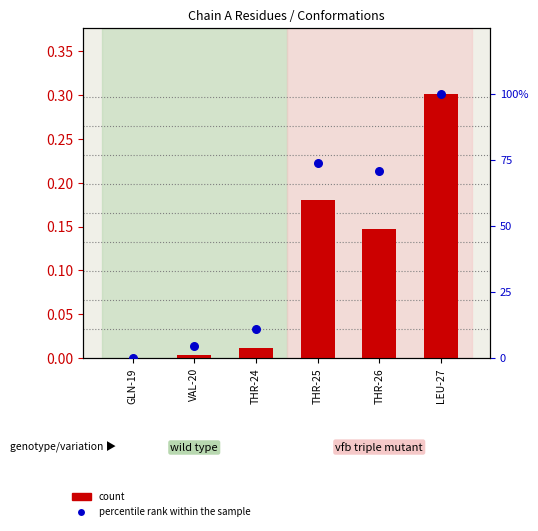

Which series reaches the maximum Y coordinate?

percentile rank within the sample